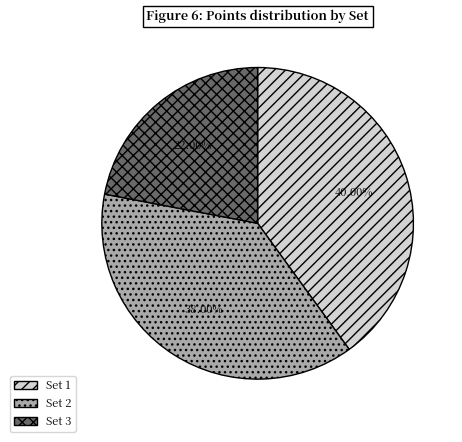

What percentage is the Set 1 slice, to the nearest percent?

40%